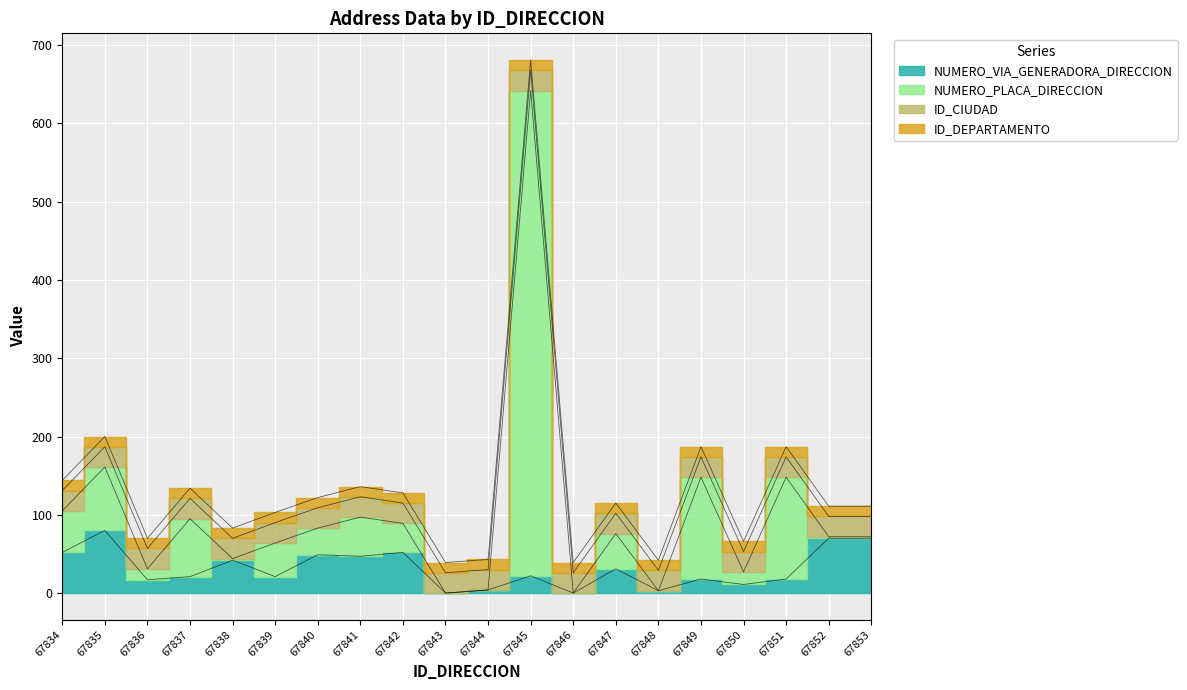

True or false: NUMERO_VIA_GENERADORA_DIRECCION and NUMERO_PLACA_DIRECCION cross at least once.

False